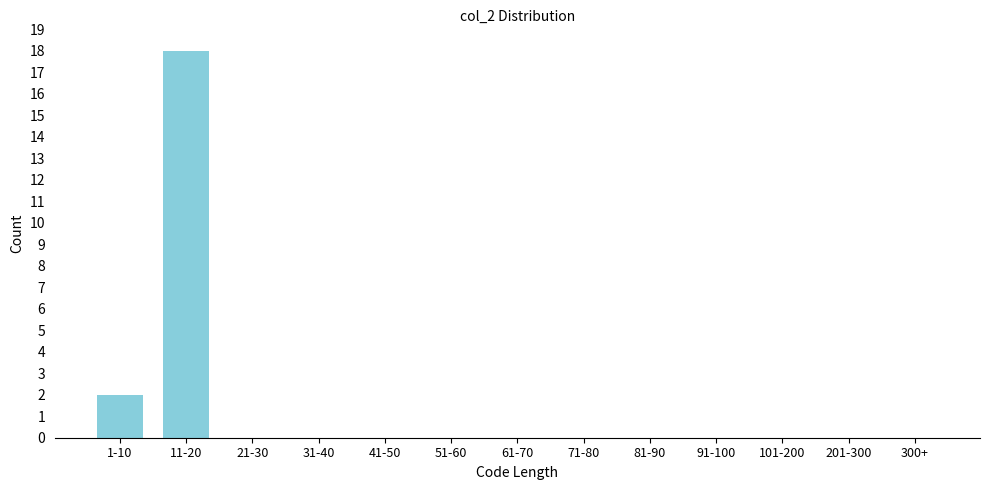

Reading left to right, extract all data points from this chart.

1-10=2	11-20=18	21-30=0	31-40=0	41-50=0	51-60=0	61-70=0	71-80=0	81-90=0	91-100=0	101-200=0	201-300=0	300+=0